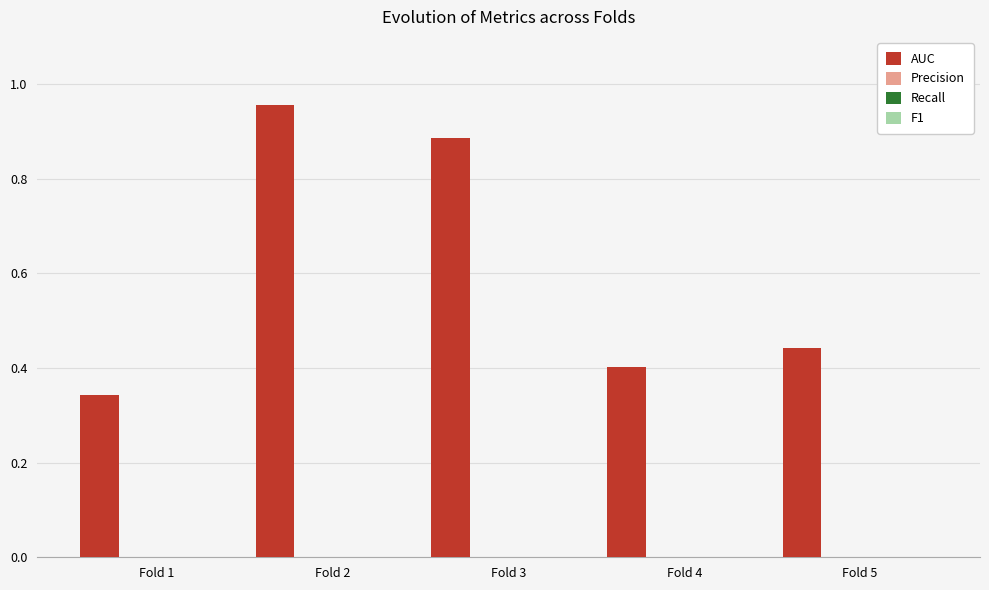

What is the difference between the second highest and second lowest values?

0.5